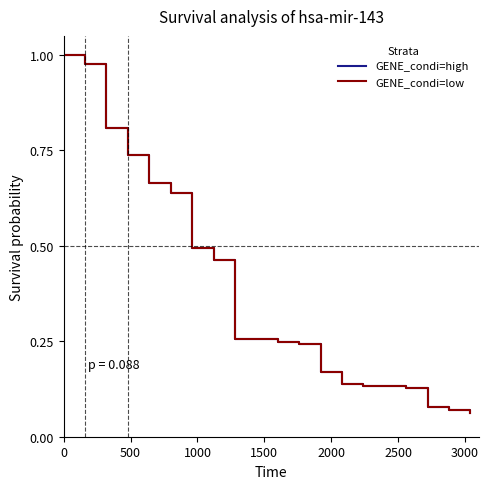

At how many categories does at least one series exceed 0?

20